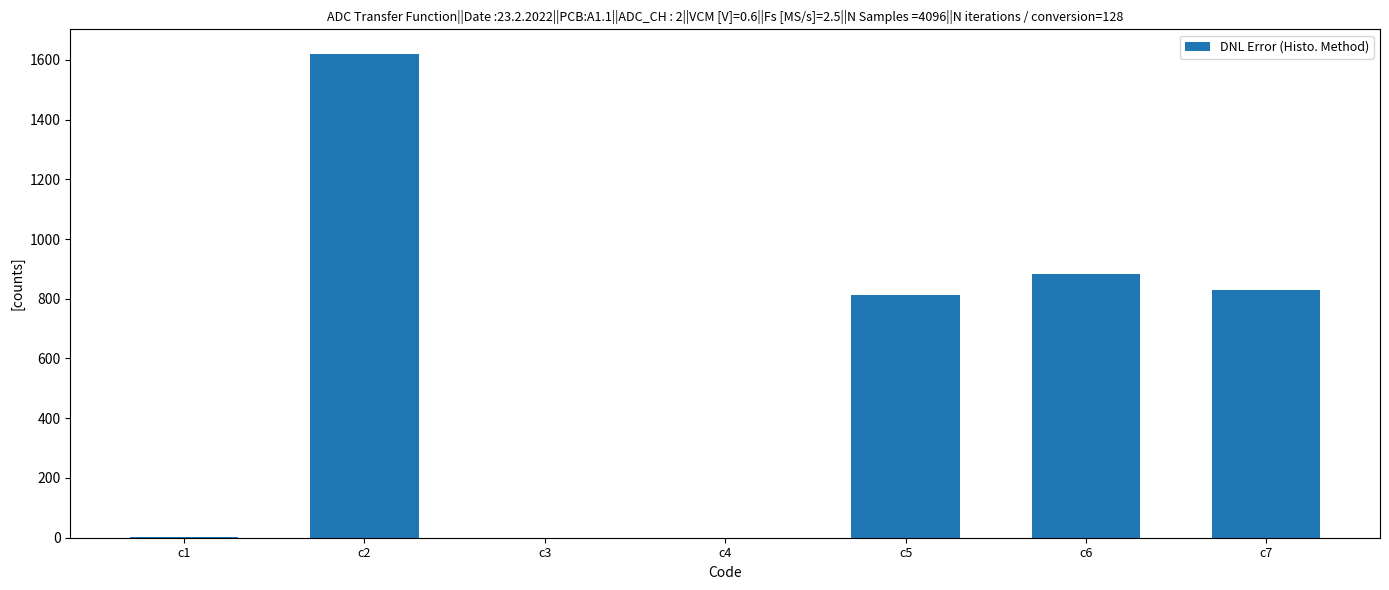

The value at c3 is 0.0. True or false?

True